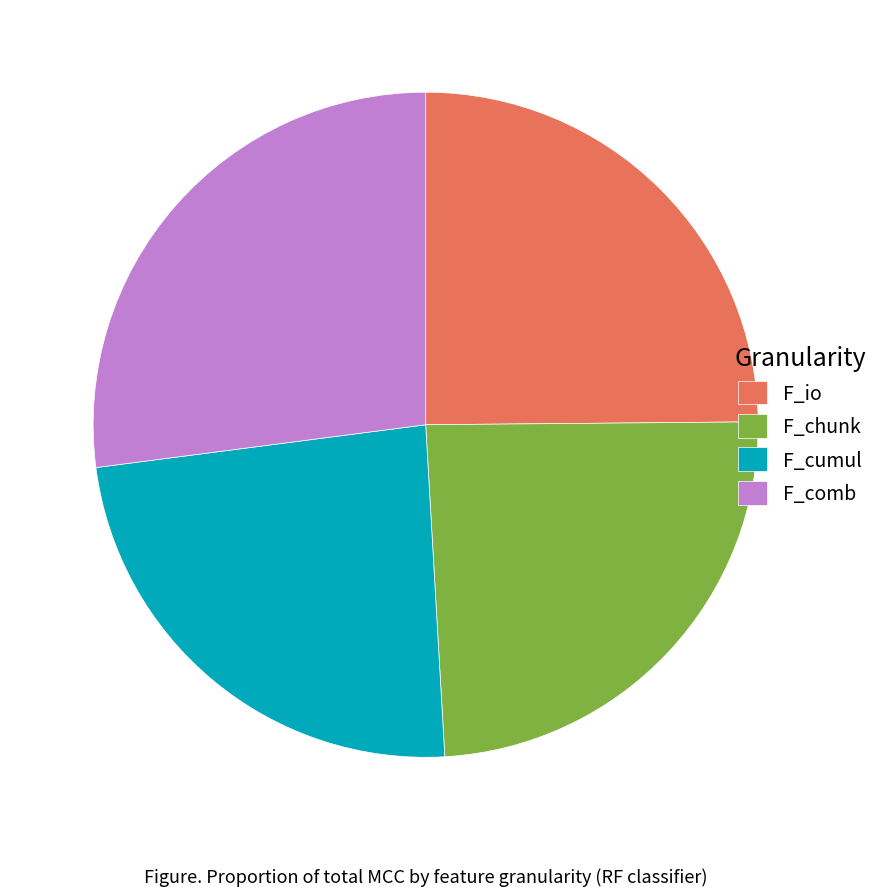

Which slice is the largest?

F_comb